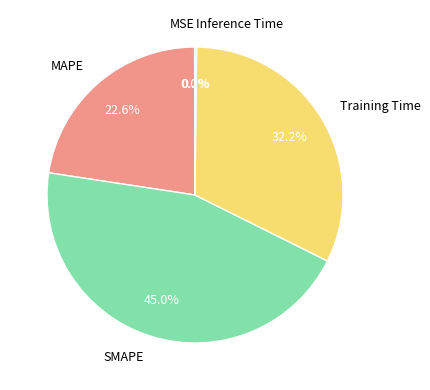

Approximately how many times larger is the value at SMAPE compared to Training Time?

1.4